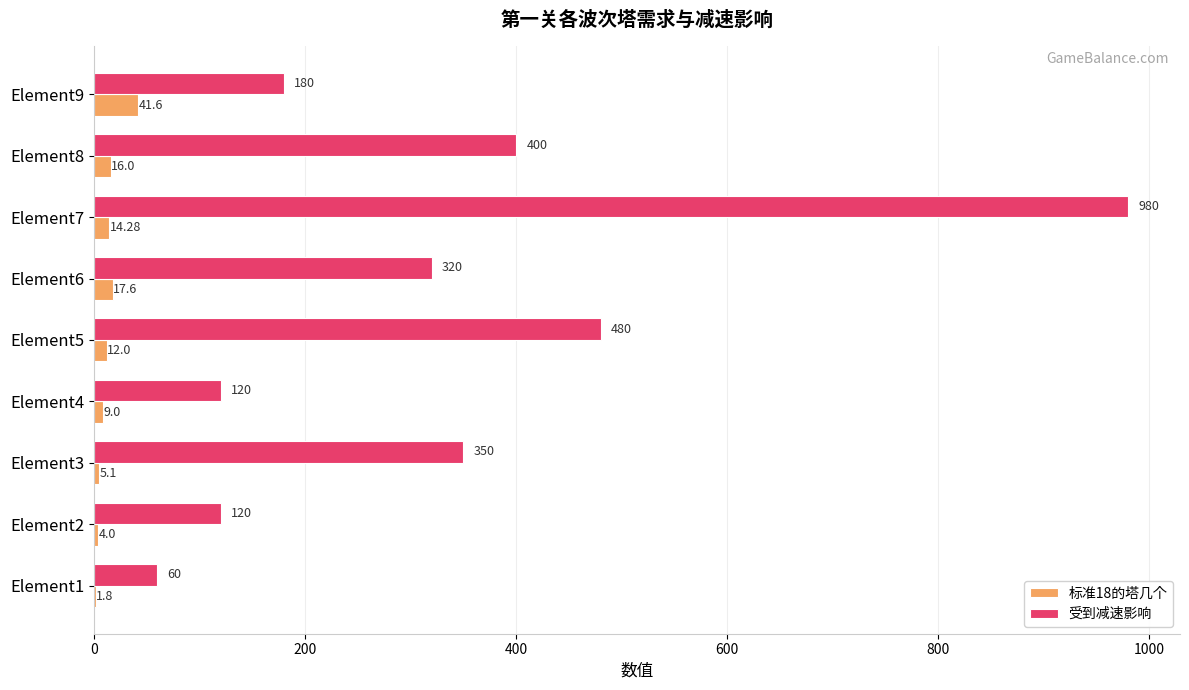

Between Element3 and Element6, which series saw the biggest shift?

受到减速影响